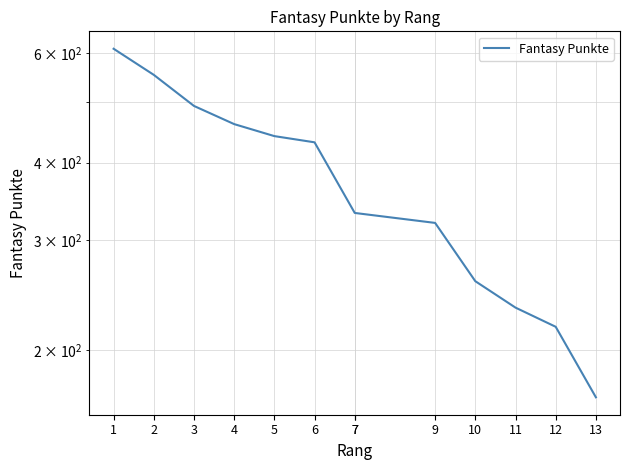

How many distinct data groups are displayed?

1